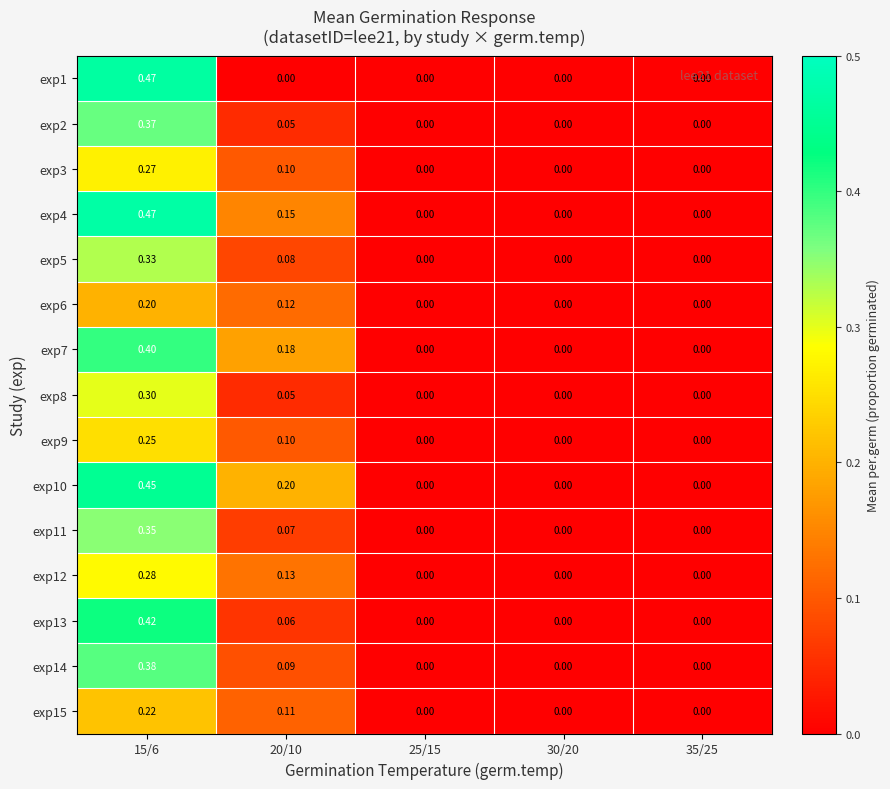

Is the value of exp8 at 20/10 greater than the value of exp15 at 25/15?

Yes